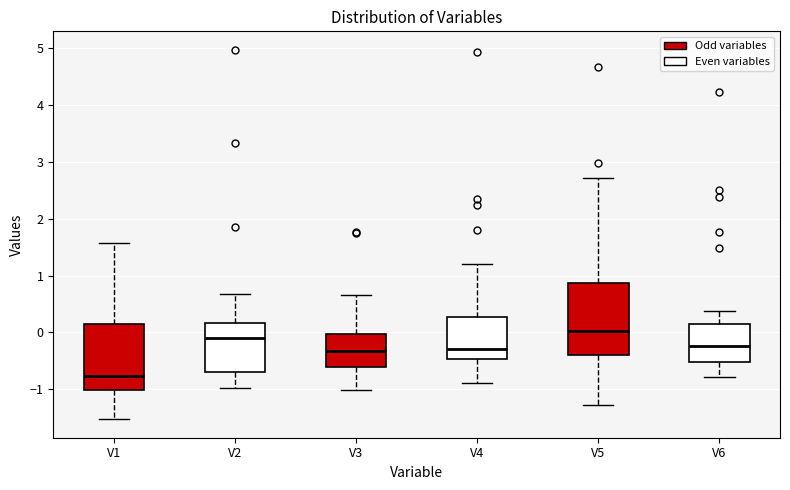

Reading left to right, transcribe this box plot: for each box, give where its median line is, the range the box spans, and where its two whiskers end, as read against the y-axis. The values are not printed on the chart, so give them approximately, as read against the axis.

V1: median -0.8, box -1.0 to 0.1, whiskers -1.5 to 1.6
V2: median -0.1, box -0.7 to 0.2, whiskers -1.0 to 0.7
V3: median -0.3, box -0.6 to 0.0, whiskers -1.0 to 0.7
V4: median -0.3, box -0.5 to 0.3, whiskers -0.9 to 1.2
V5: median 0.0, box -0.4 to 0.9, whiskers -1.3 to 2.7
V6: median -0.2, box -0.5 to 0.1, whiskers -0.8 to 0.4